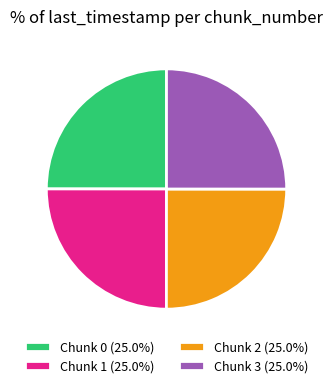

Does Chunk 3 account for over 50% of the chart?

No